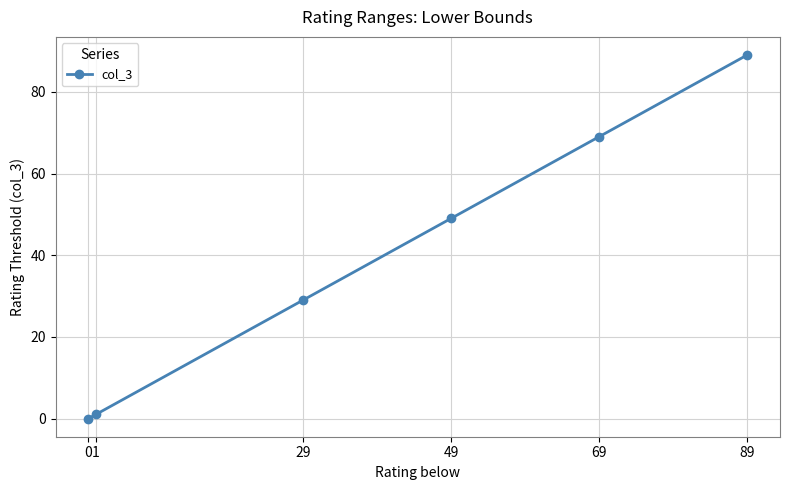

Is it true that the value at 49 is 22?

False